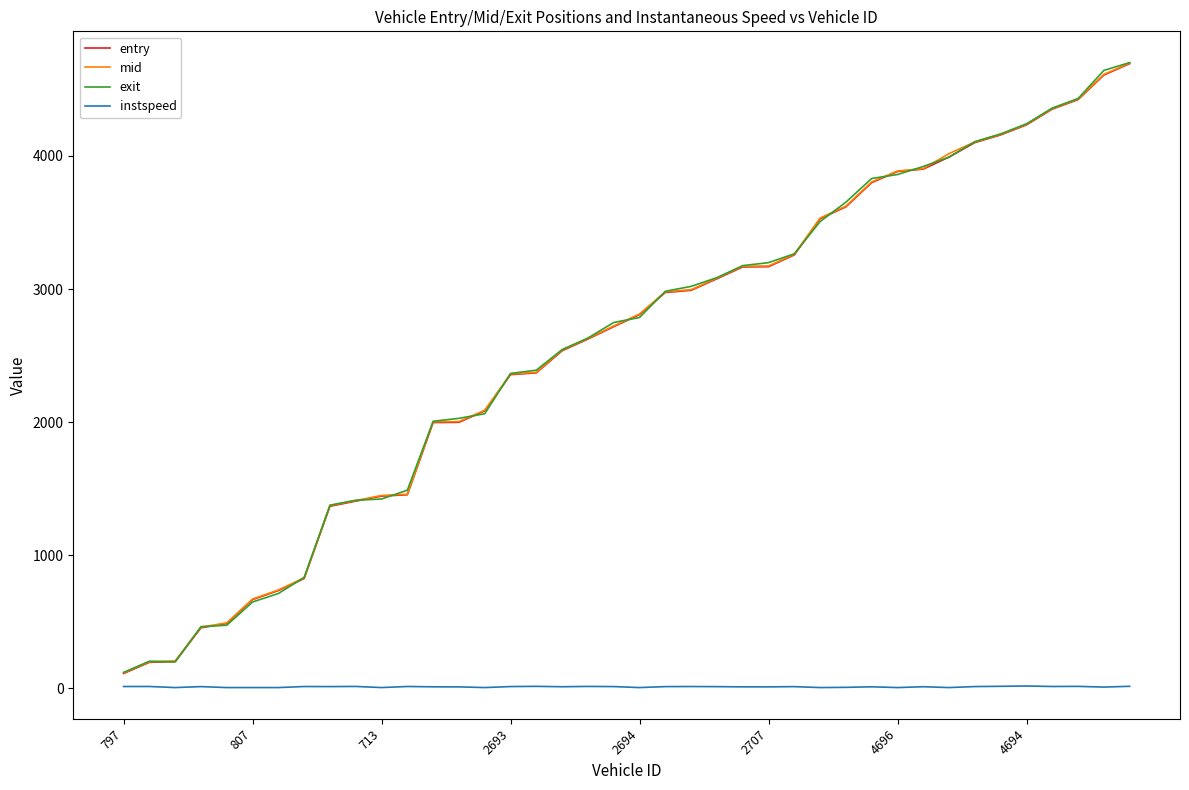

What is the sum of all exit values?

103060.7